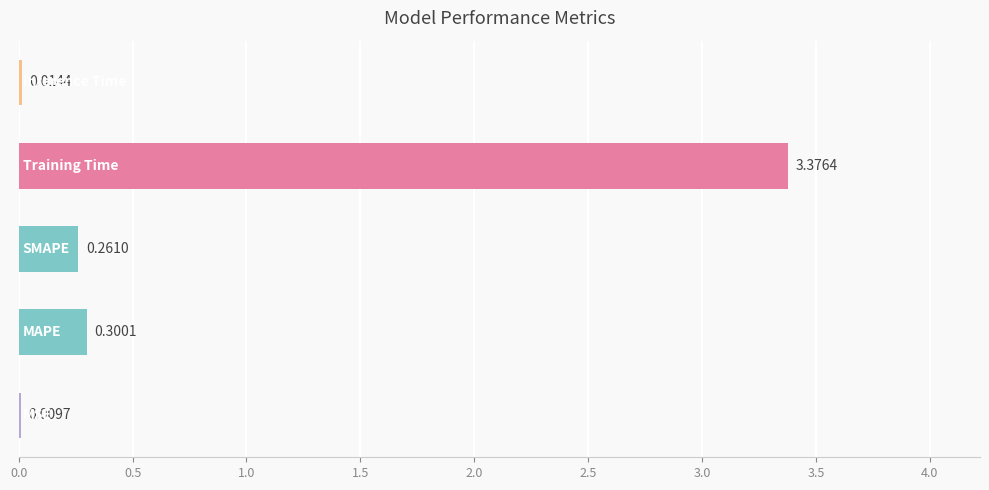

How many distinct data groups are displayed?

1